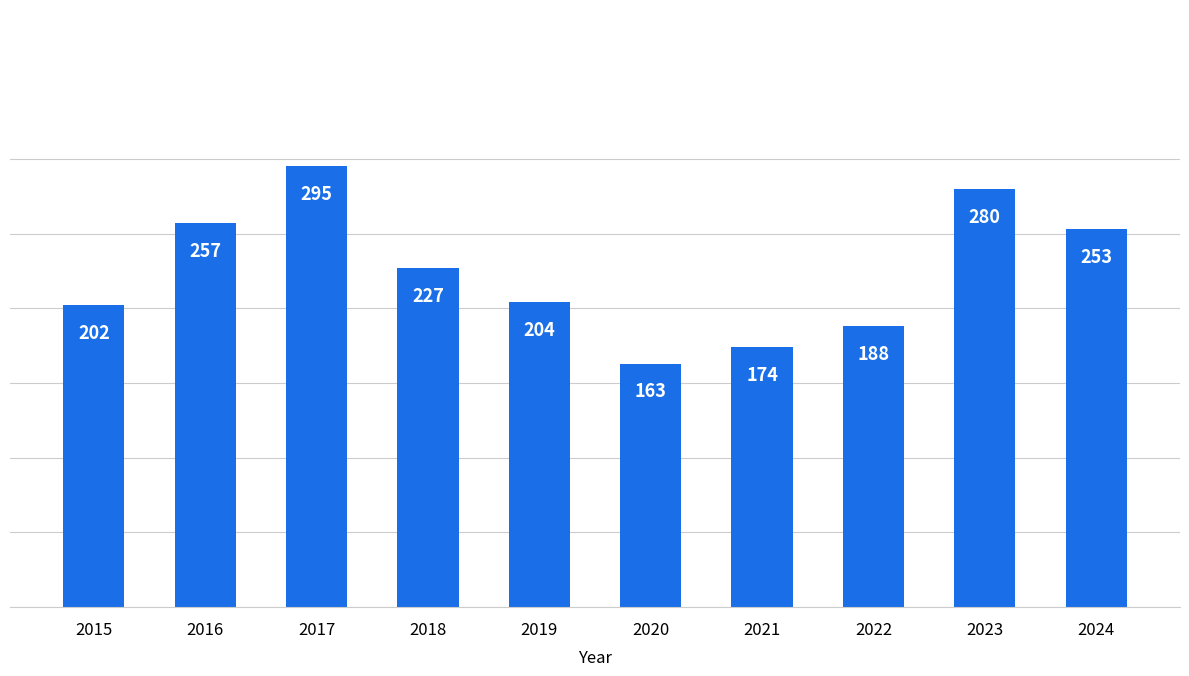

Where is the data nearest to the value 229?

2018